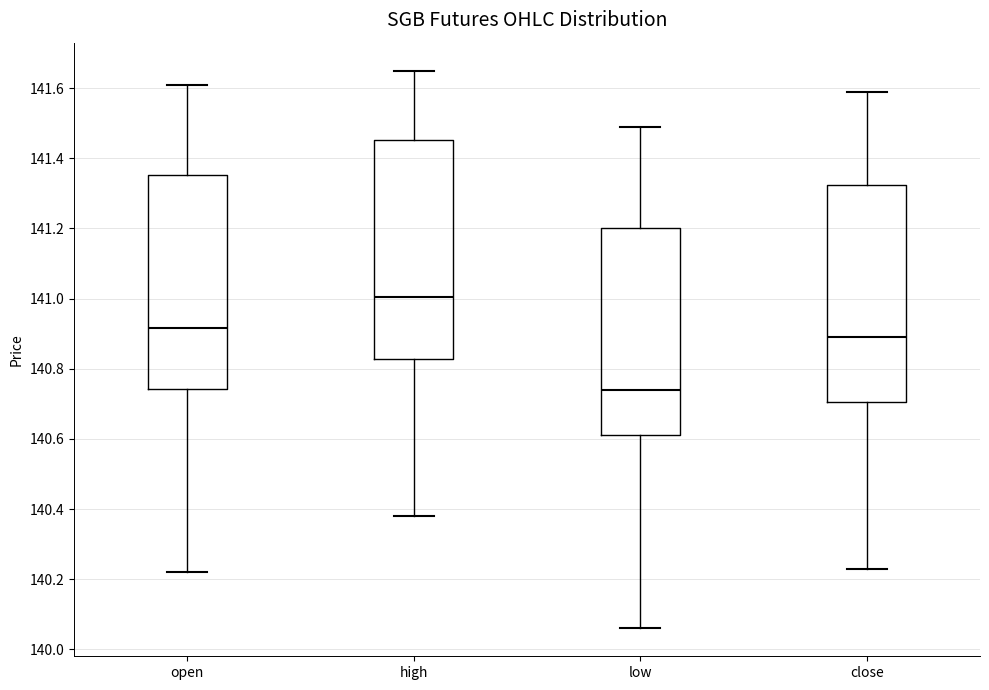

Which box has the lowest median line?

low